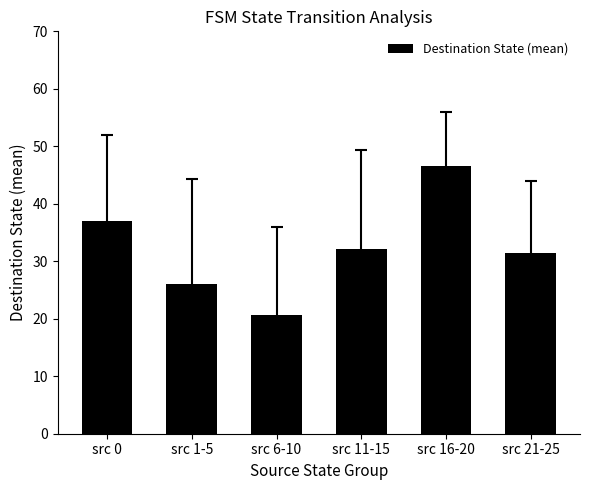

What is the approximate value at src 11-15?

32.2